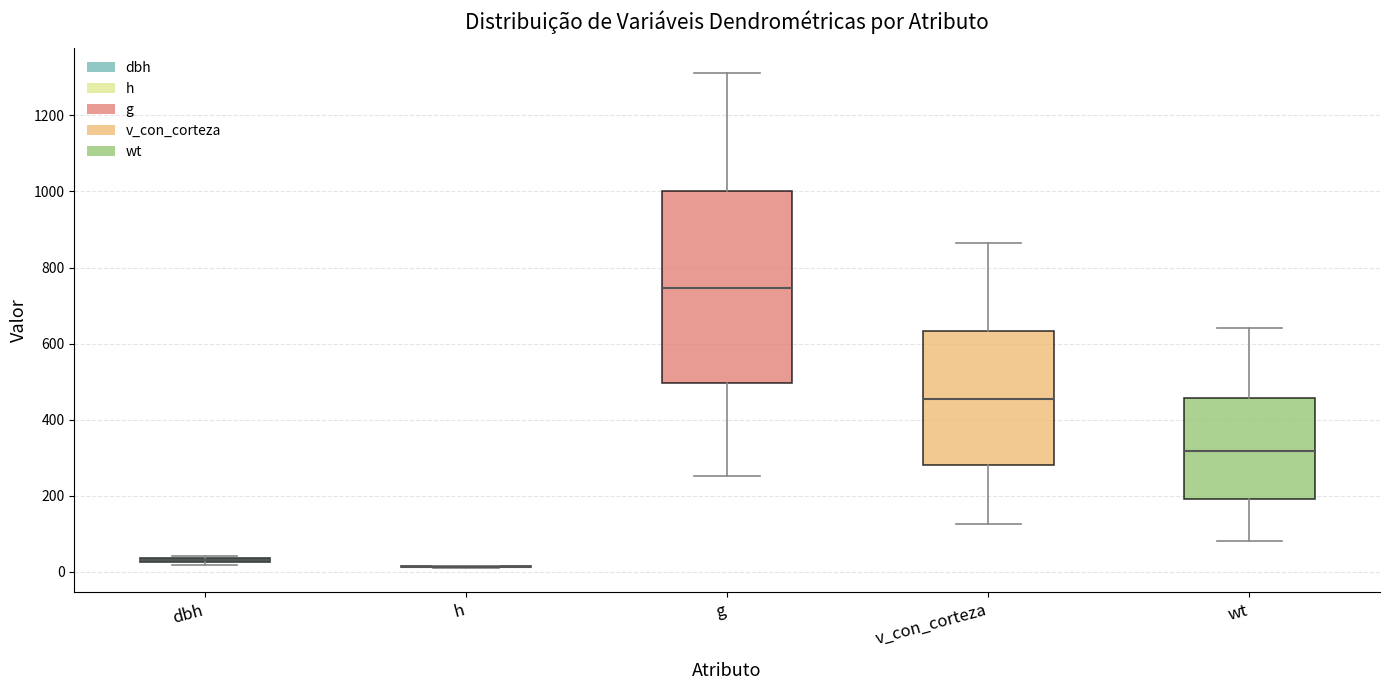

Comparing the boxes themselves (not the whiskers), which one is the tallest?

g